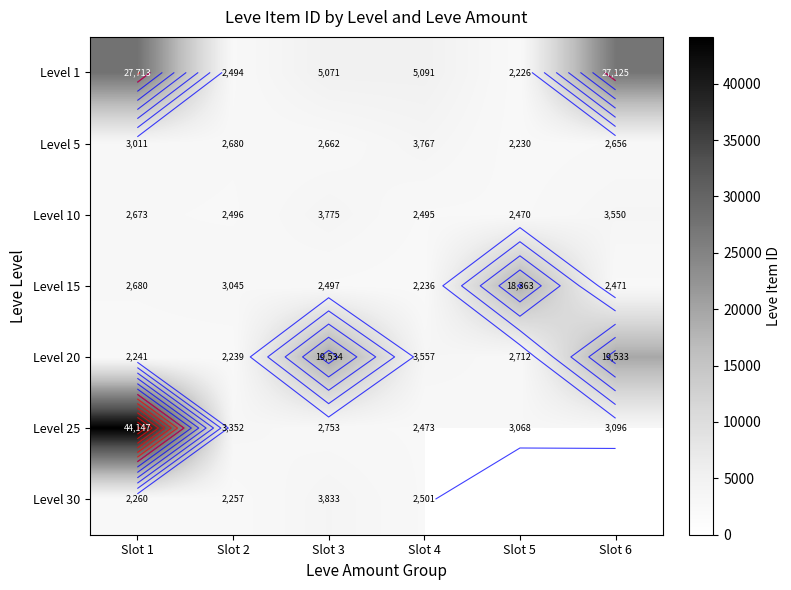

What is the sum of the Level 10 values at Slot 3 and Slot 5?

6245.0